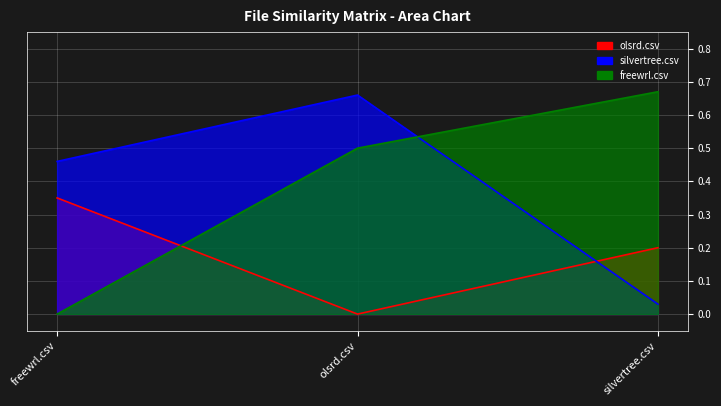

Rank the categories by silvertree.csv value from lowest to highest.

silvertree.csv, freewrl.csv, olsrd.csv